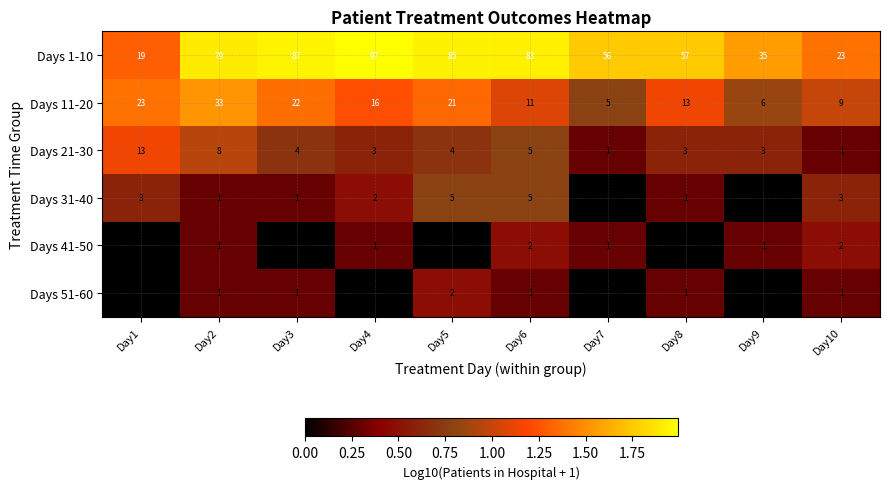

The value of Days 21-30 at Day9 is 2. True or false?

False